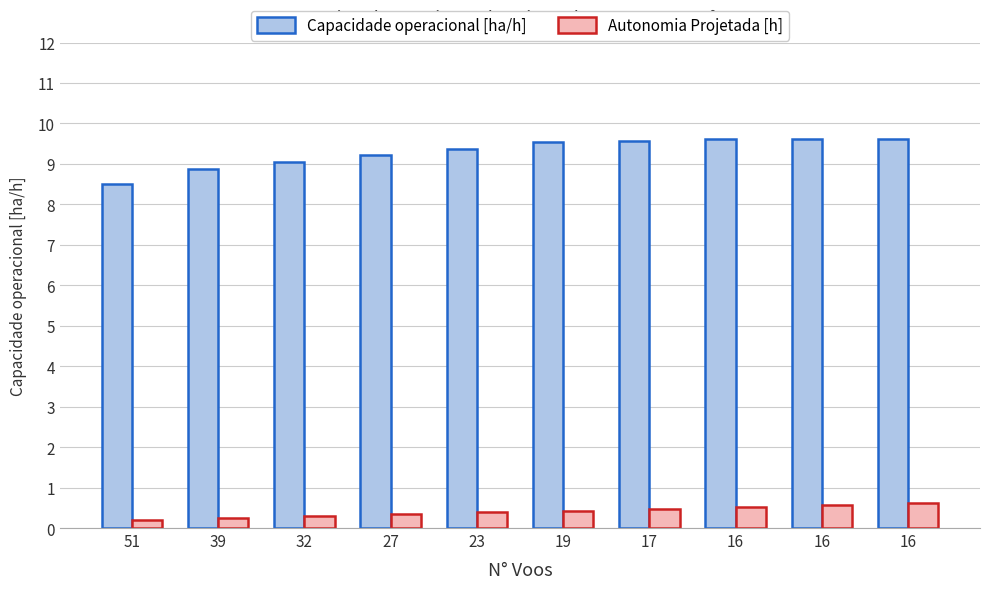

What are all the series names shown in the legend?

Capacidade operacional [ha/h], Autonomia Projetada [h]